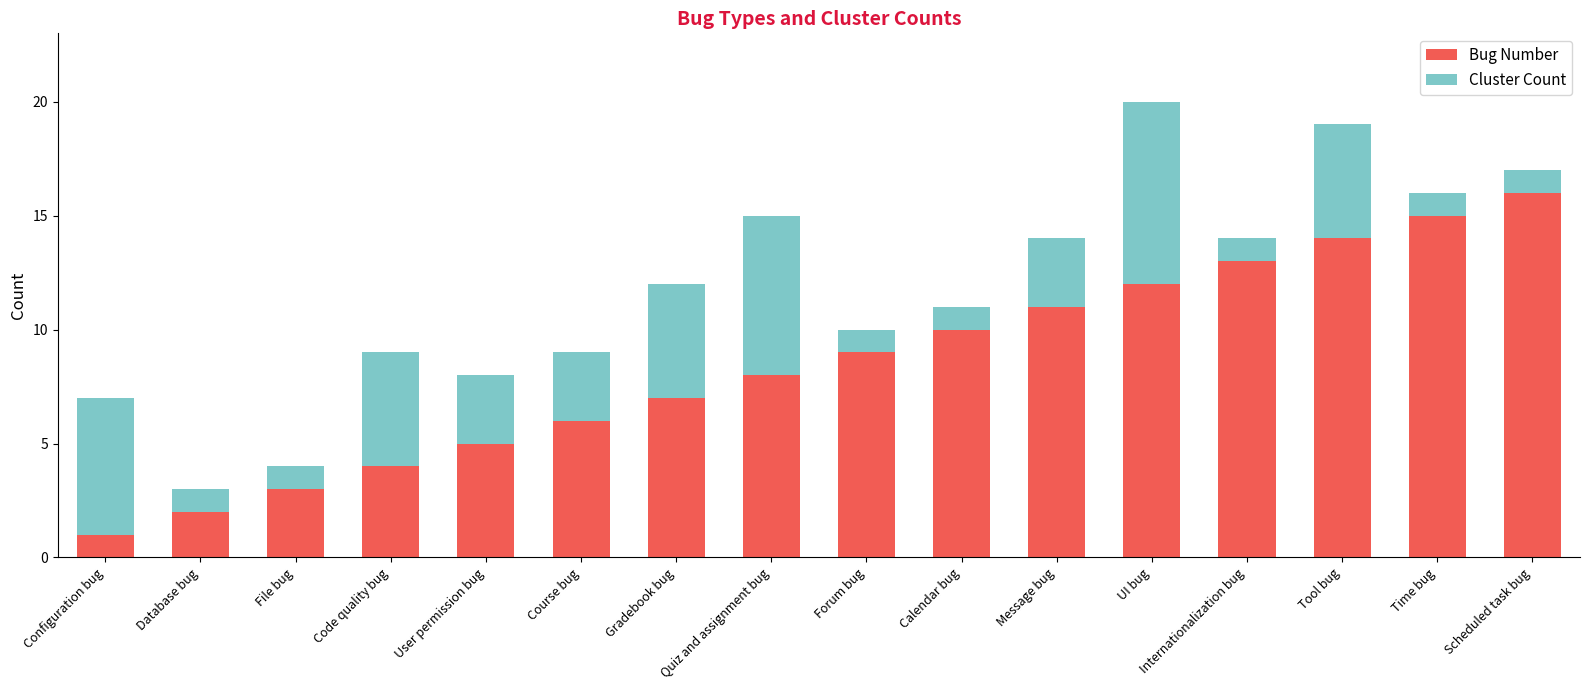

What is the sum of the Bug Number values at Gradebook bug and Database bug?

9